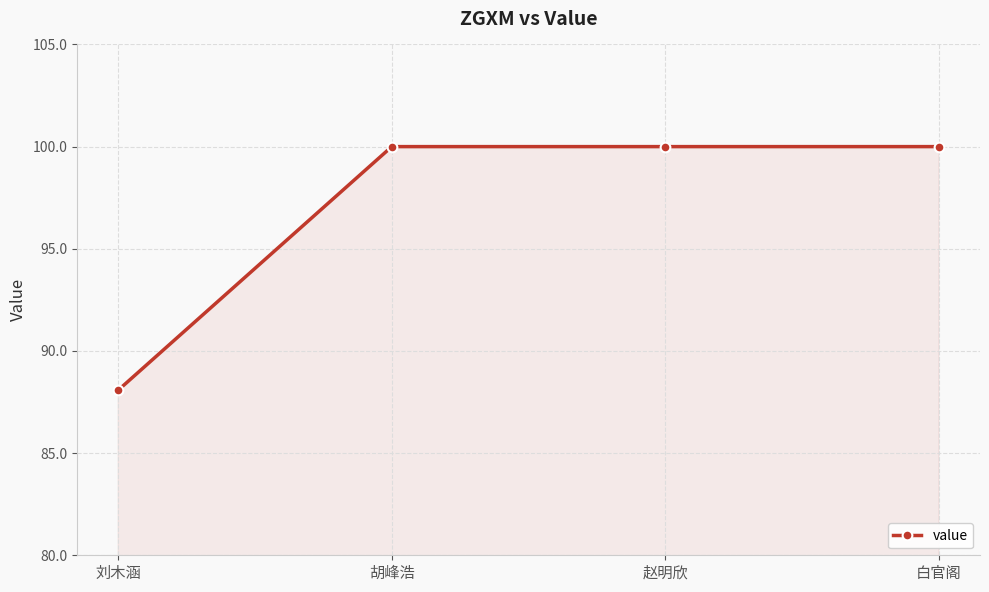

What is the minimum value shown in the chart?

88.1